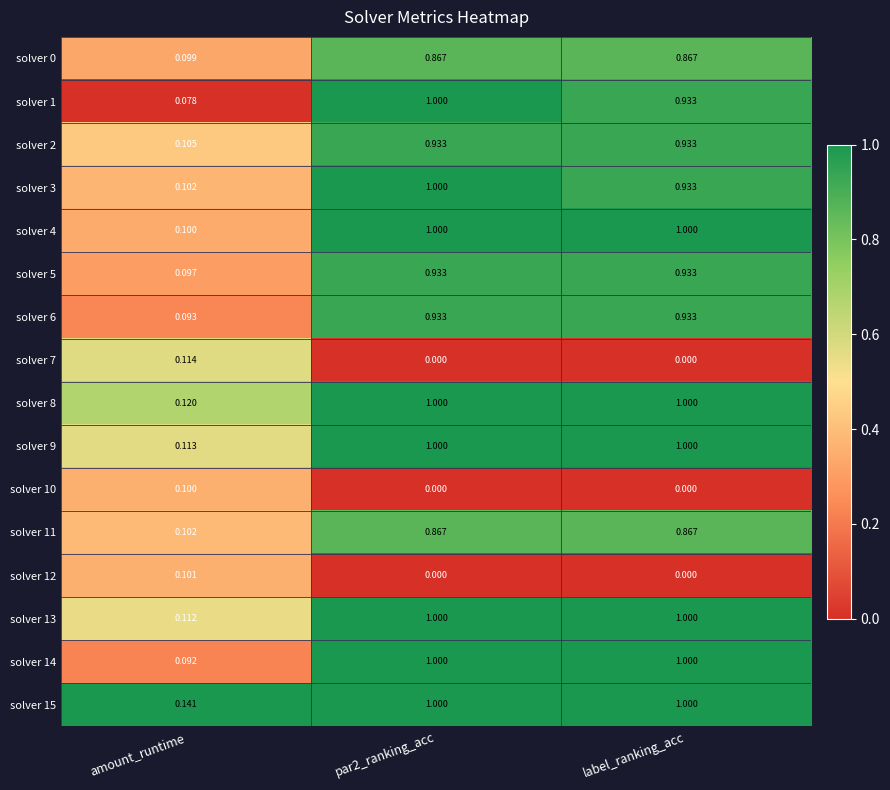

What is the total value across all series at label_ranking_acc?

12.4